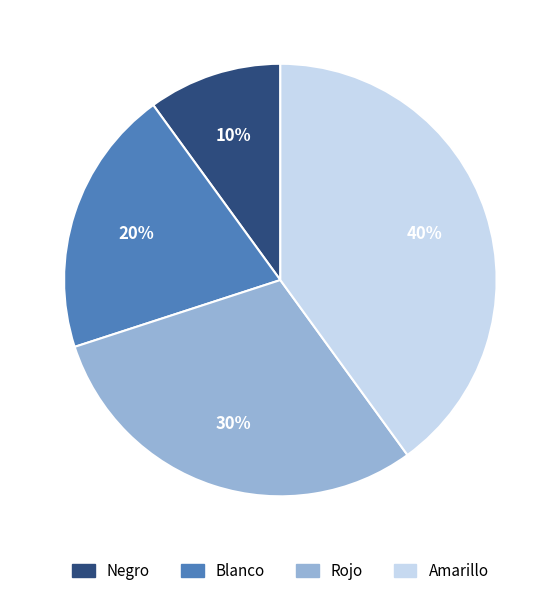

To the nearest percent, what portion does Amarillo represent?

40%